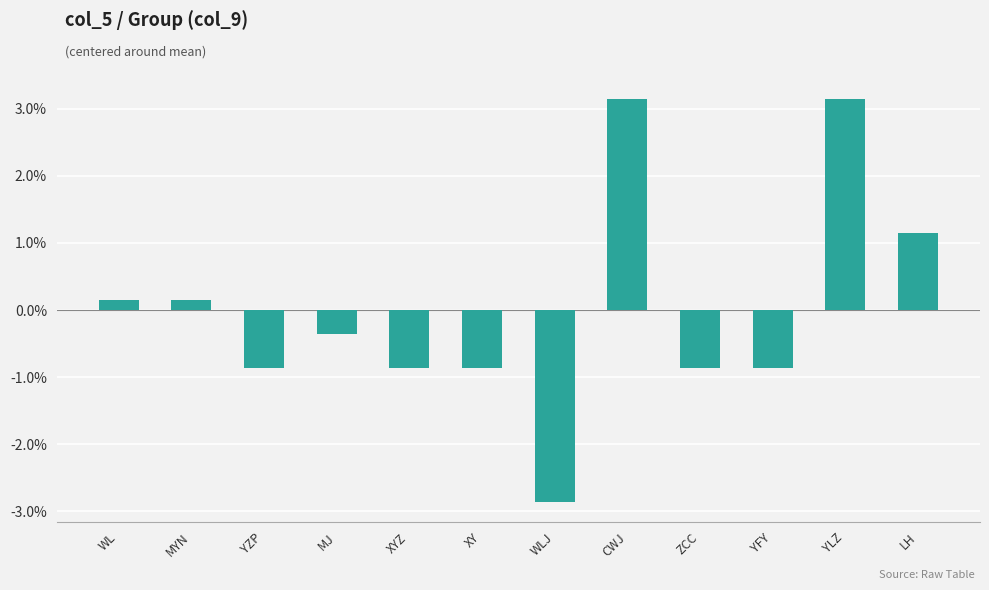

Reading right to left, transcribe all the data shown in this chart.

1.1	3.1	-0.9	-0.9	3.1	-2.9	-0.9	-0.9	-0.4	-0.9	0.1	0.1